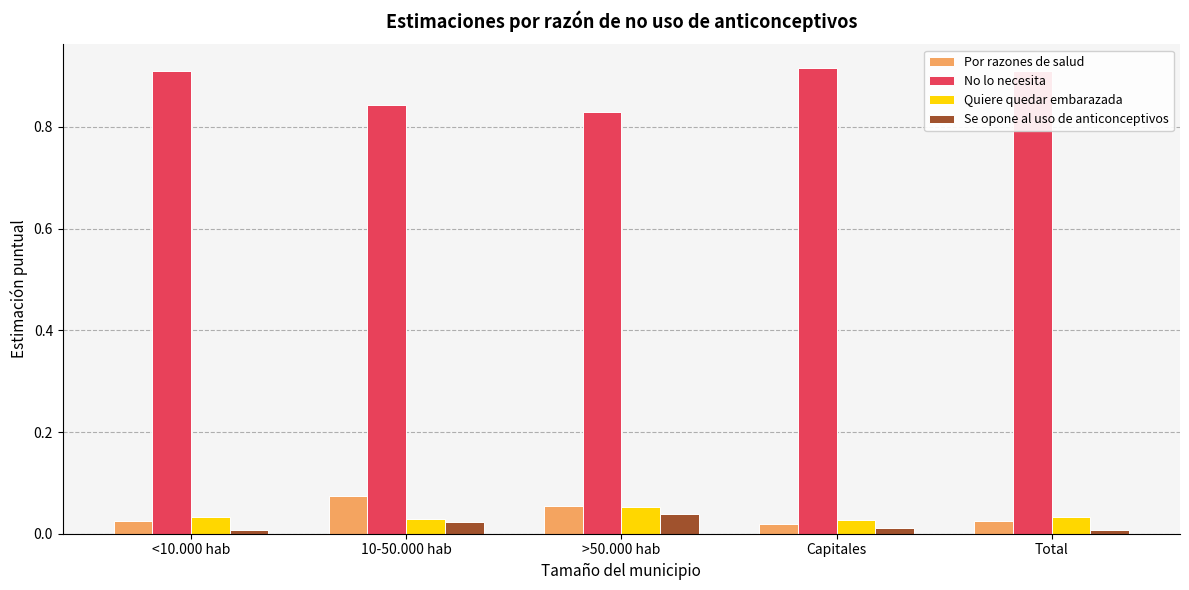

The Quiere quedar embarazada series shows 0.0 at <10.000 hab. True or false?

True